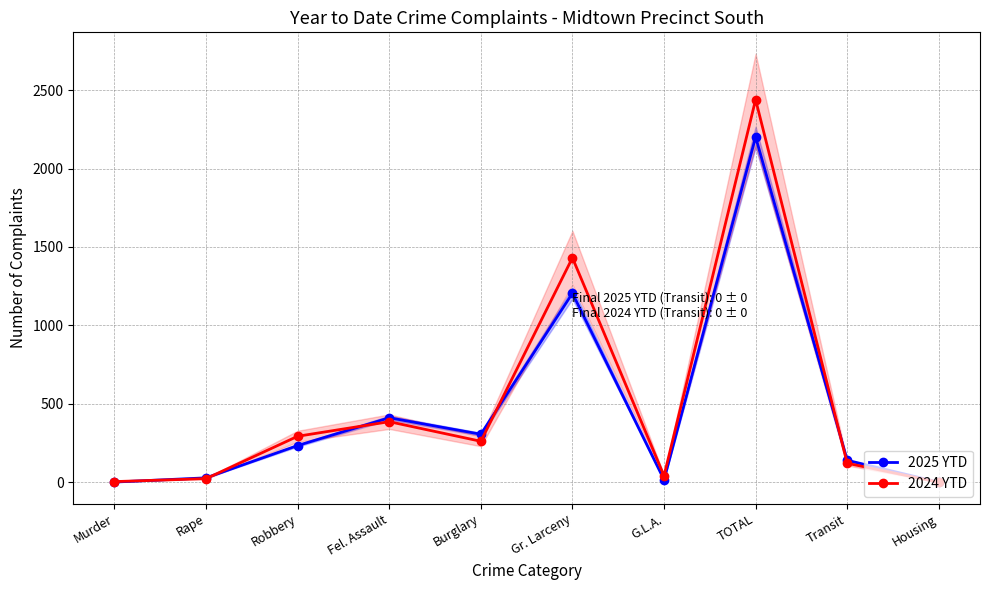

What is the difference between the highest and lowest values at TOTAL?

238